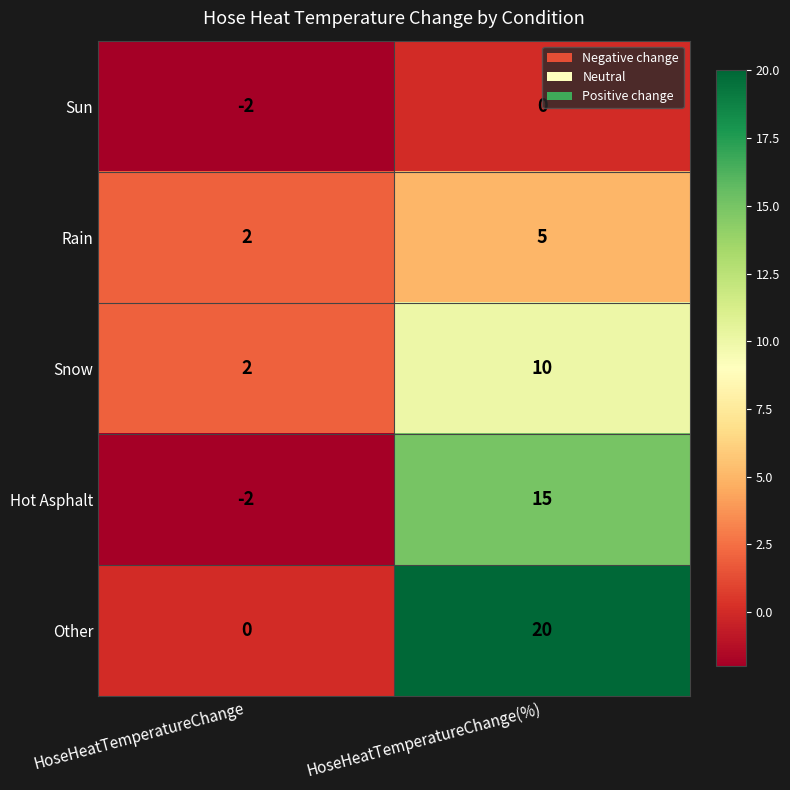

Which series changed the most between HoseHeatTemperatureChange and HoseHeatTemperatureChange(%)?

Other